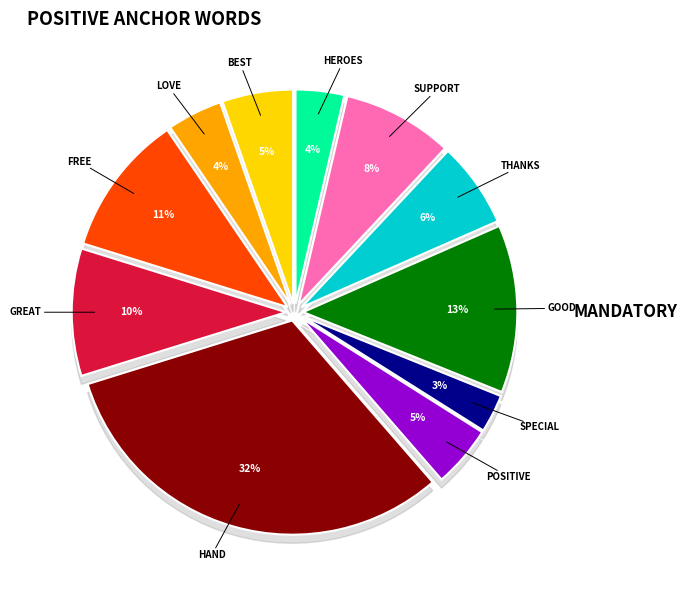

Count the number of slices in the pie.

11